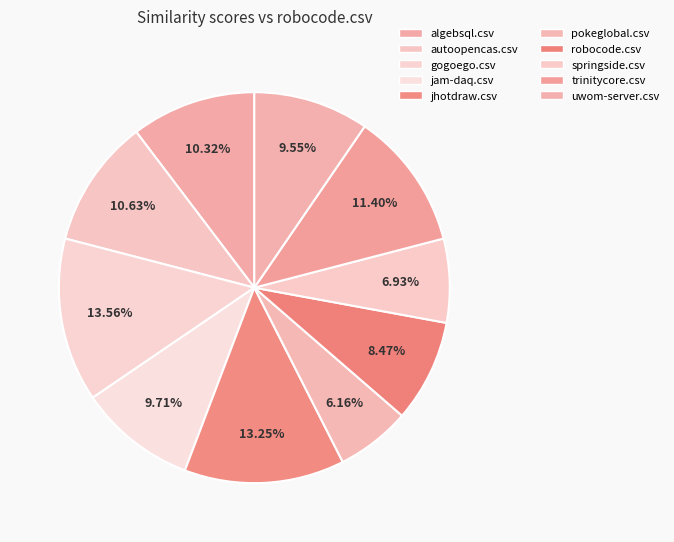

How many slices are in this pie chart?

10